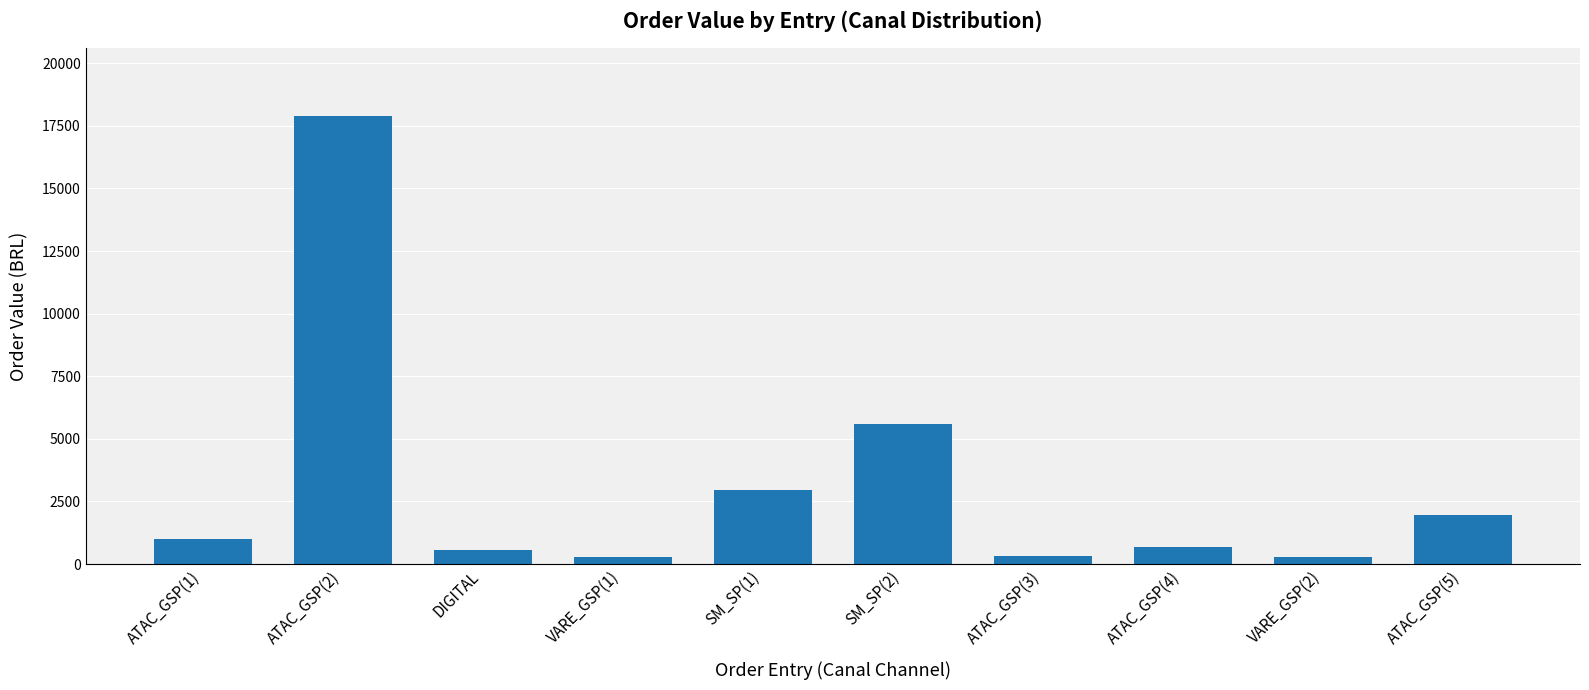

What is the difference between the second highest and minimum values?

5306.7